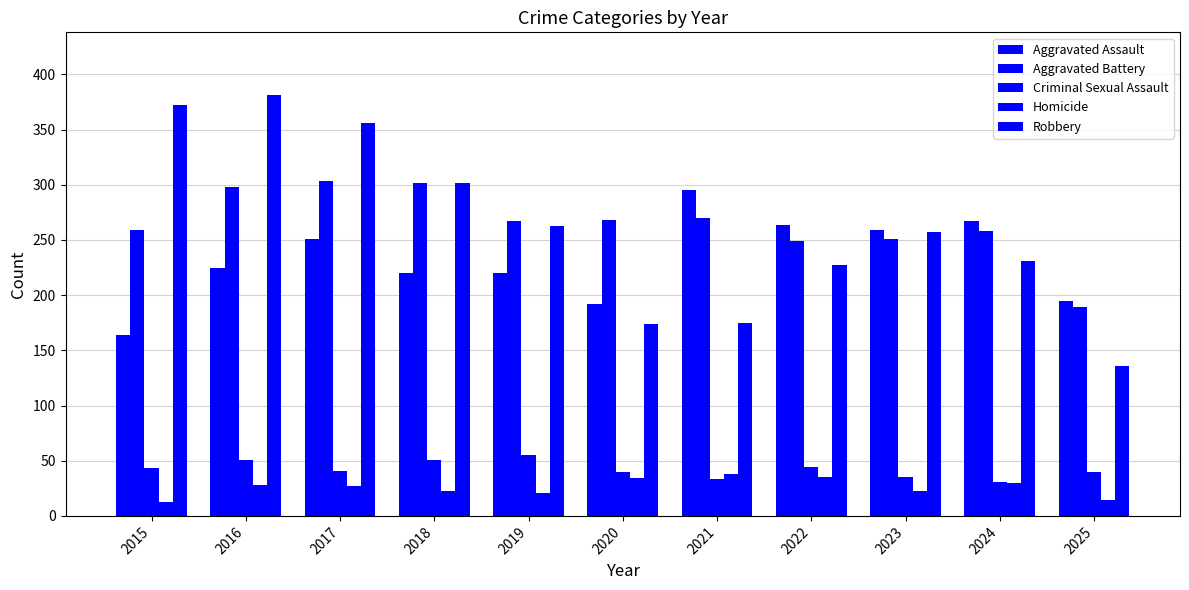

What is the approximate value of Homicide at 2018?

23